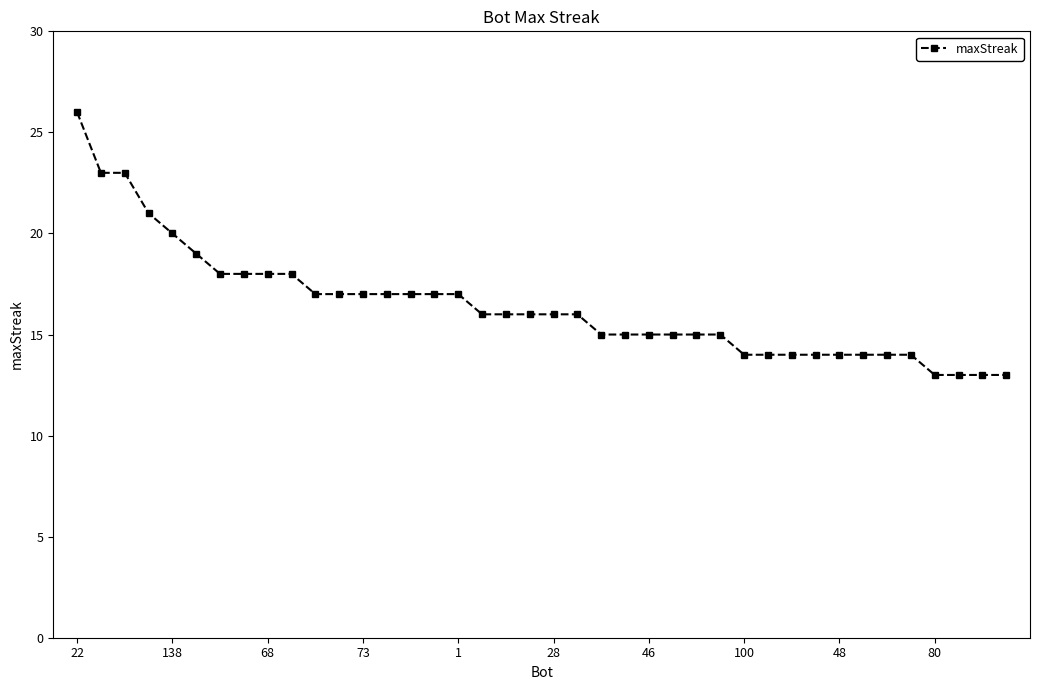

What is the difference between the maximum and minimum values?

13